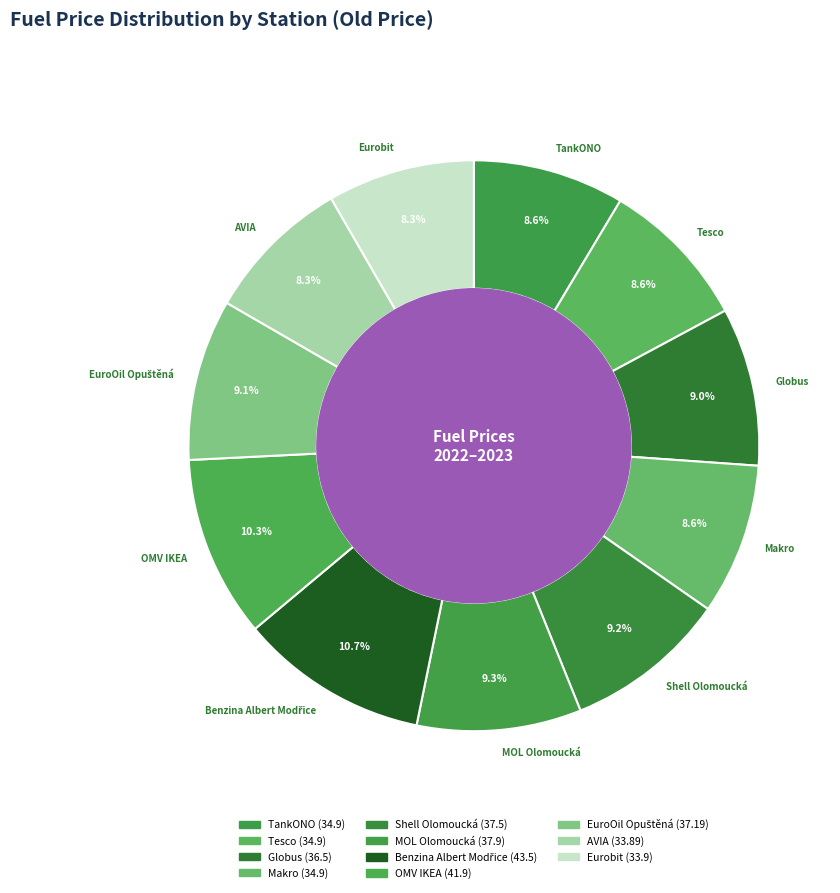

Combined, do Globus and AVIA account for over 50%?

No